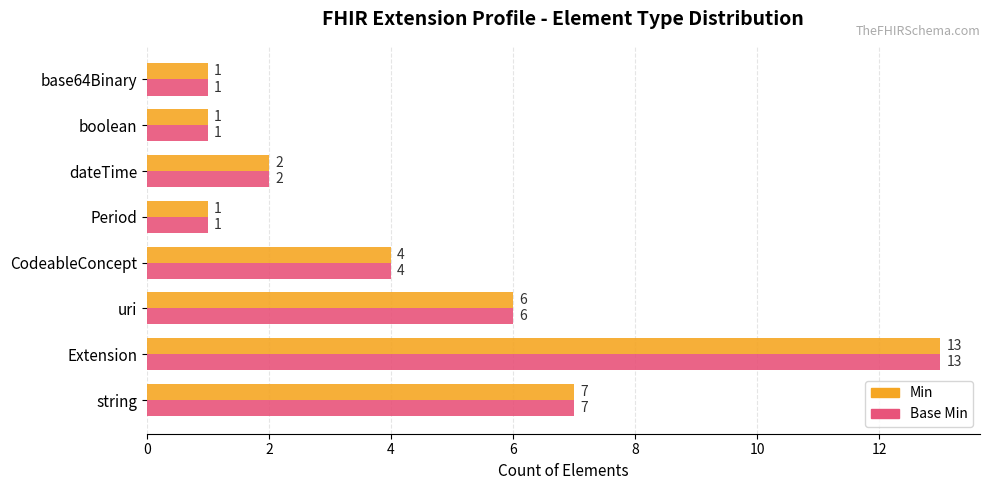

The value of Base Min at dateTime is 3. True or false?

False